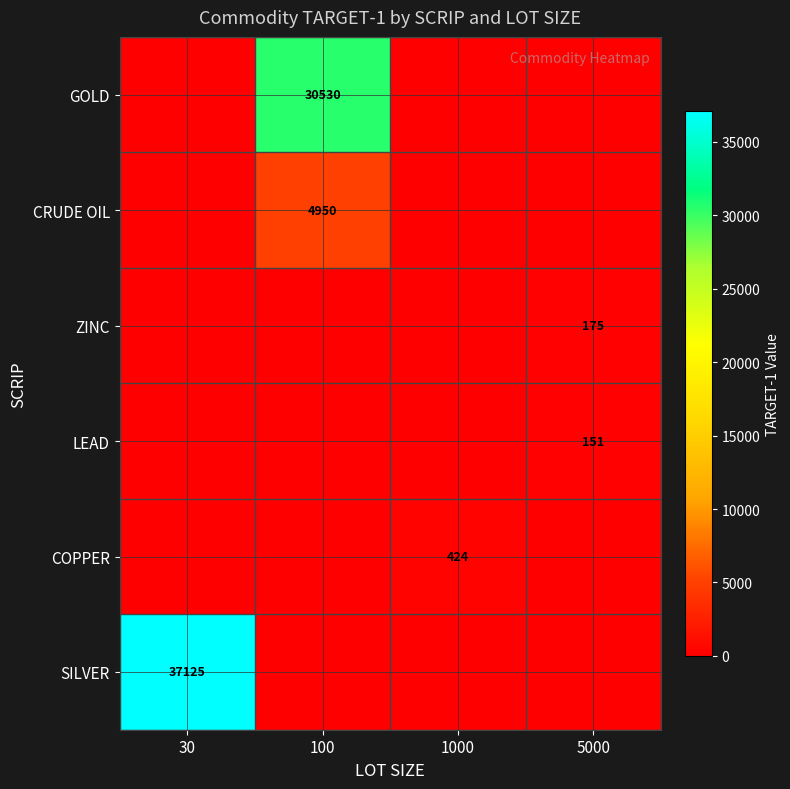

The value of SILVER at 30 is 37125. True or false?

True